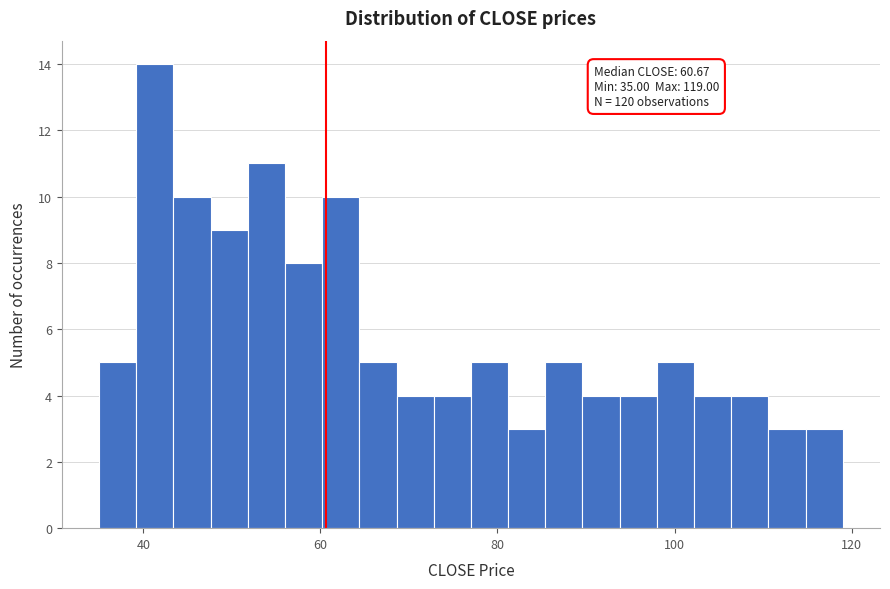

Read against the x-axis, roughly where is the centre of the tallest bar?

42